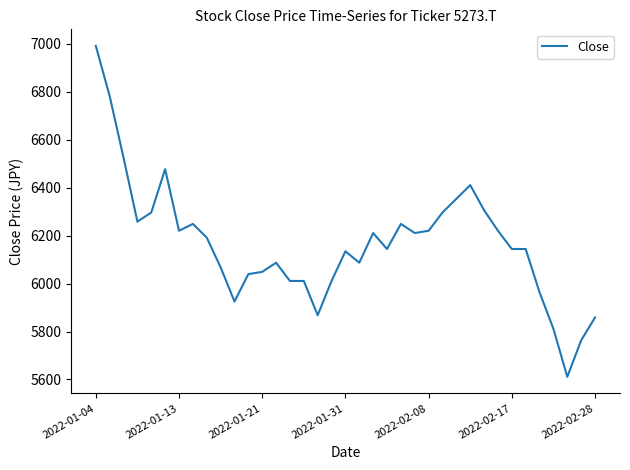

What is the difference between the maximum and minimum values?

1381.3